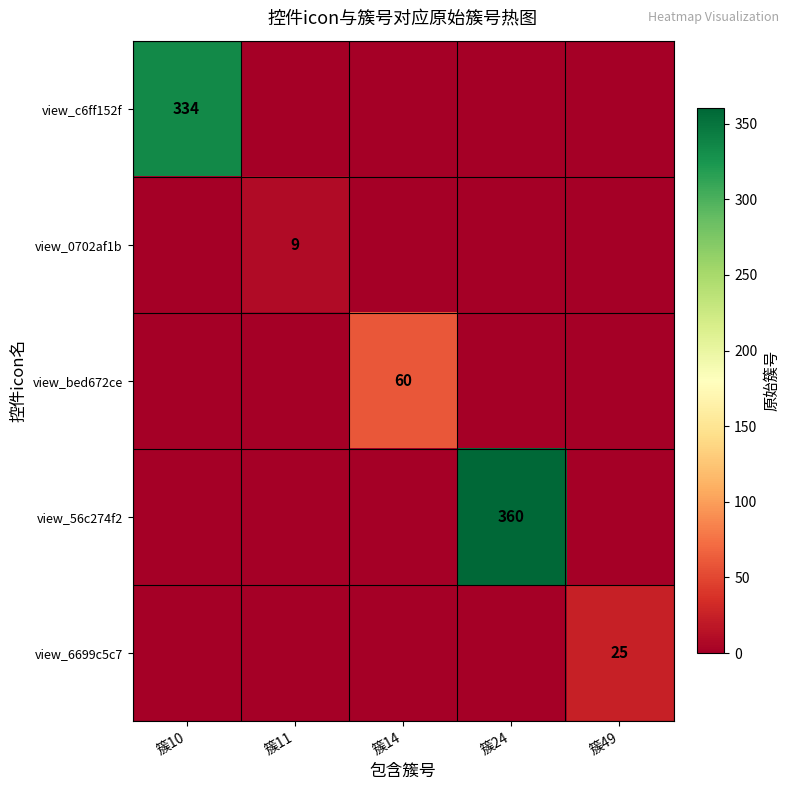

True or false: view_c6ff152f has a value of 478 at 簇10.

False